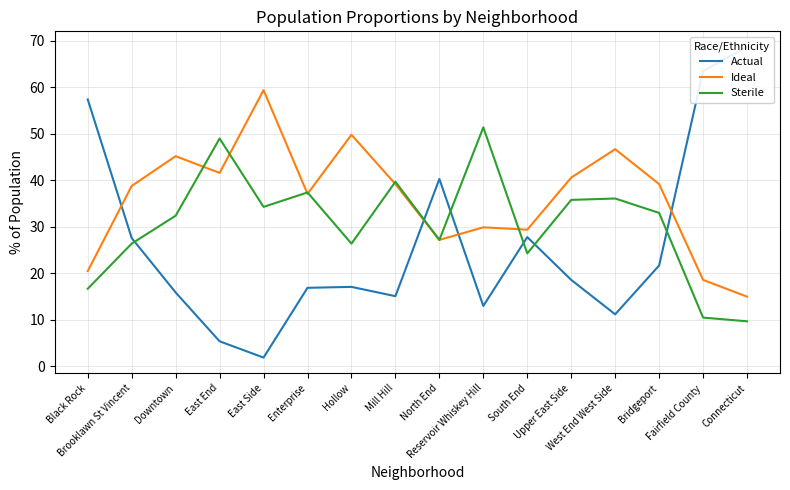

At which label is Ideal closest to 37?

Enterprise